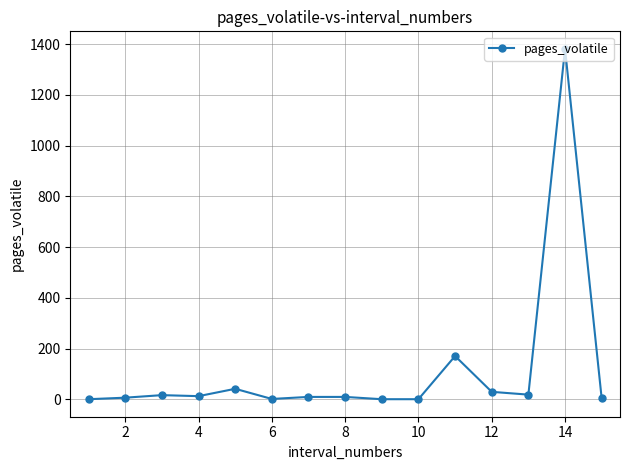

What is the sum of all values?

1709